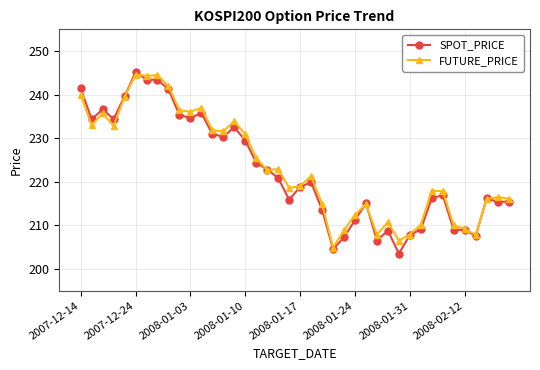

Rank the series by their maximum value, from highest to lowest.

SPOT_PRICE, FUTURE_PRICE